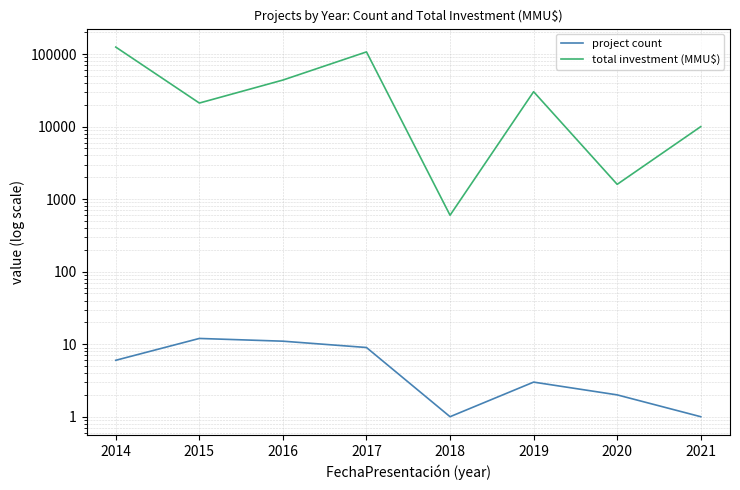

At 2016, list the series in order from smallest to largest.

project count, total investment (MMU$)